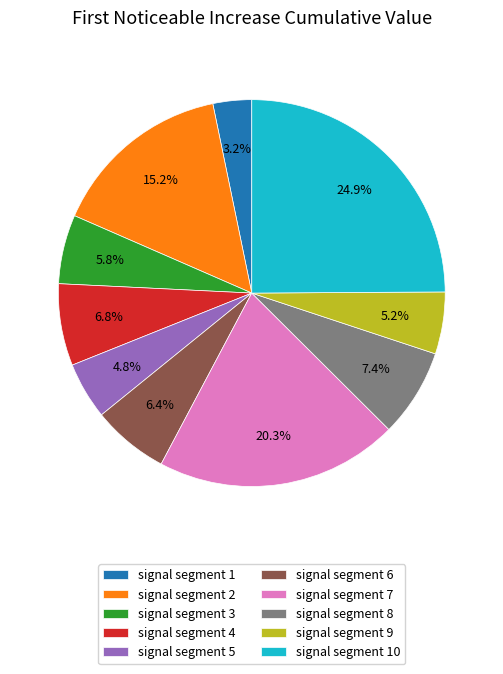

Count the number of slices in the pie.

10